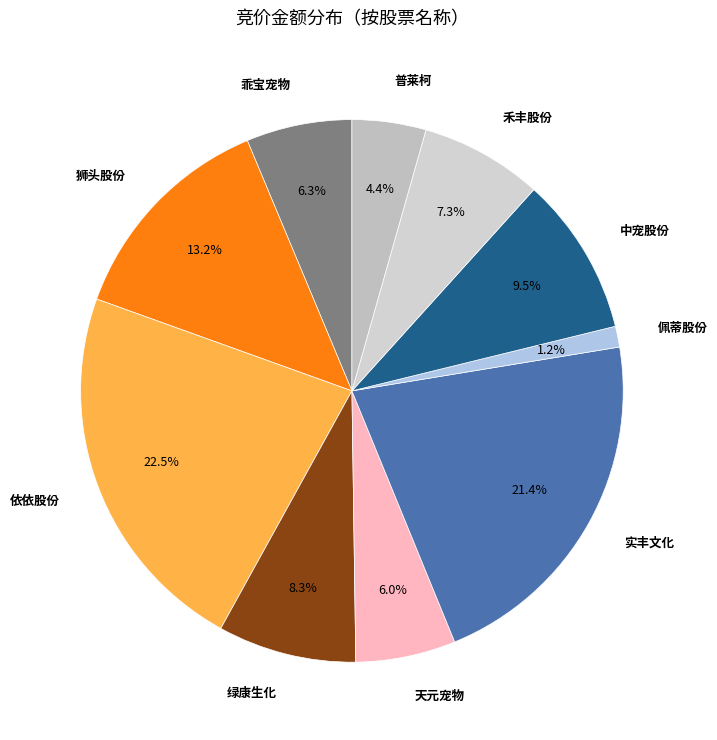

Is it true that 天元宠物 is 1% of the pie?

False